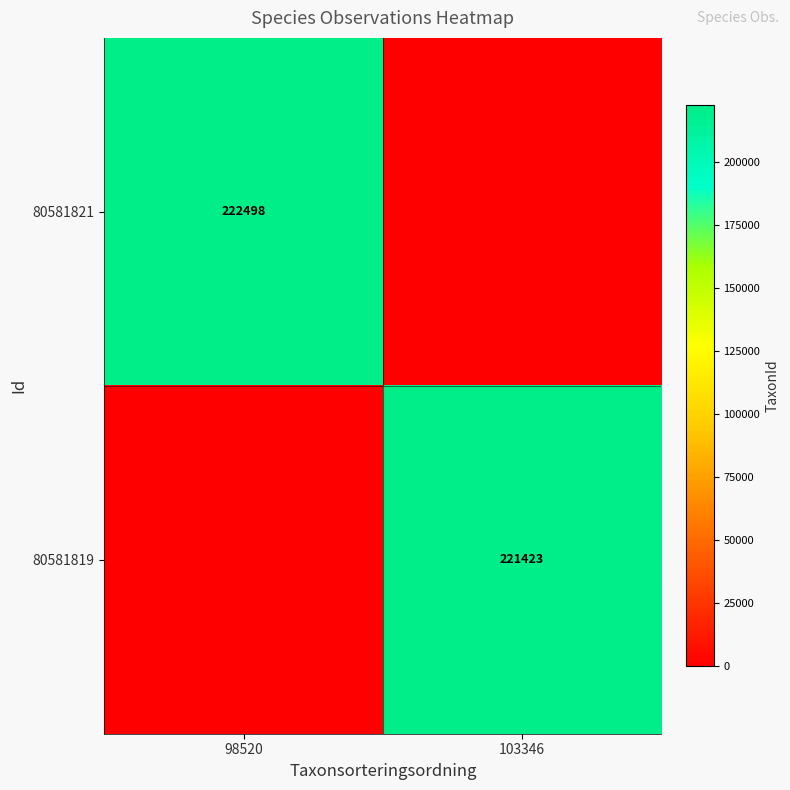

True or false: 80581821 has a value of 372650 at 98520.

False